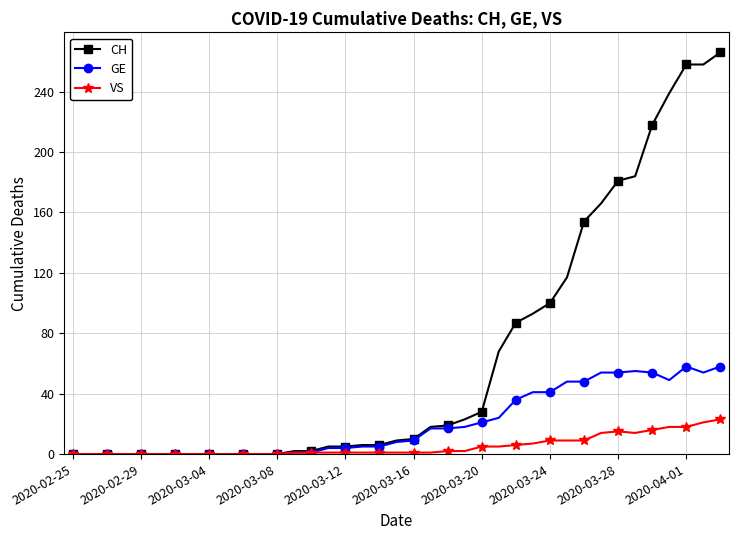

At how many categories does at least one series exceed 151?

9